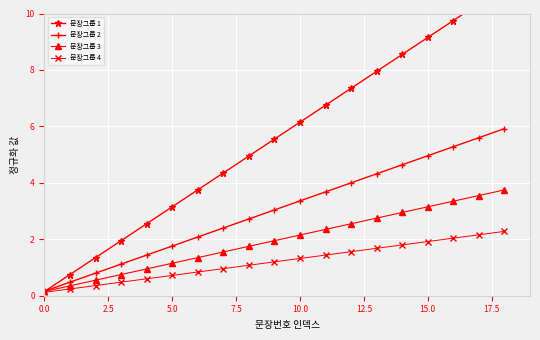

Reading right to left, extract all data points from this chart.

11.5	10.9	10.3	9.8	9.2	8.5	7.9	7.3	6.8	6.1	5.5	5.0	4.3	3.8	3.1	2.5	1.9	1.3	0.8	0.1